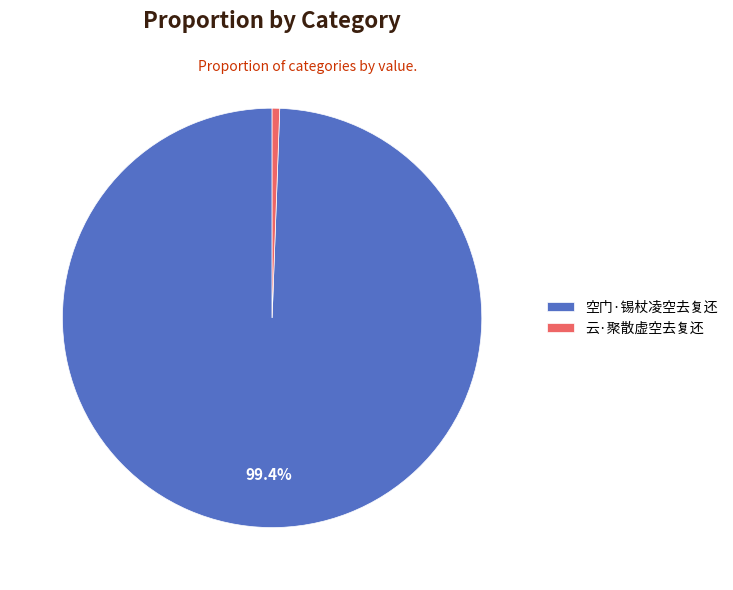

What percentage is NOT represented by 空门·锡杖凌空去复还?

0.6%